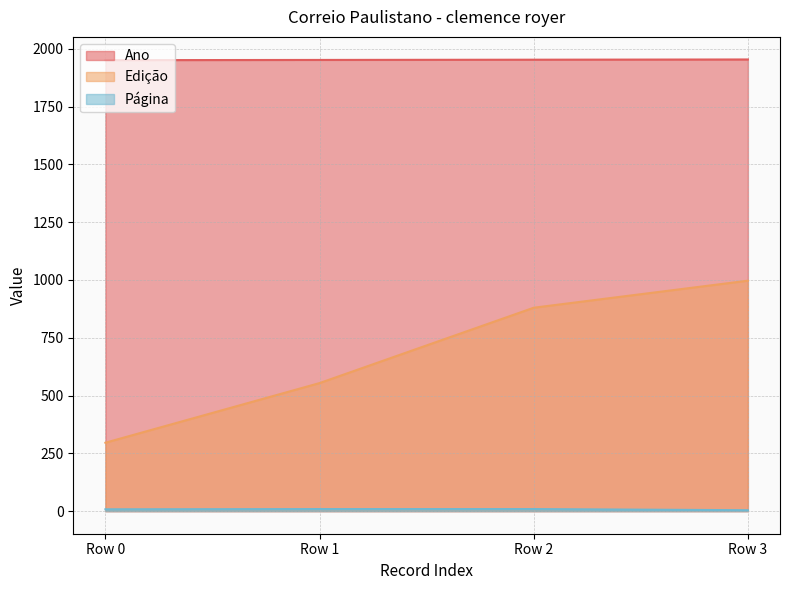

Rank the series by their average value, from highest to lowest.

Ano, Edição, Página